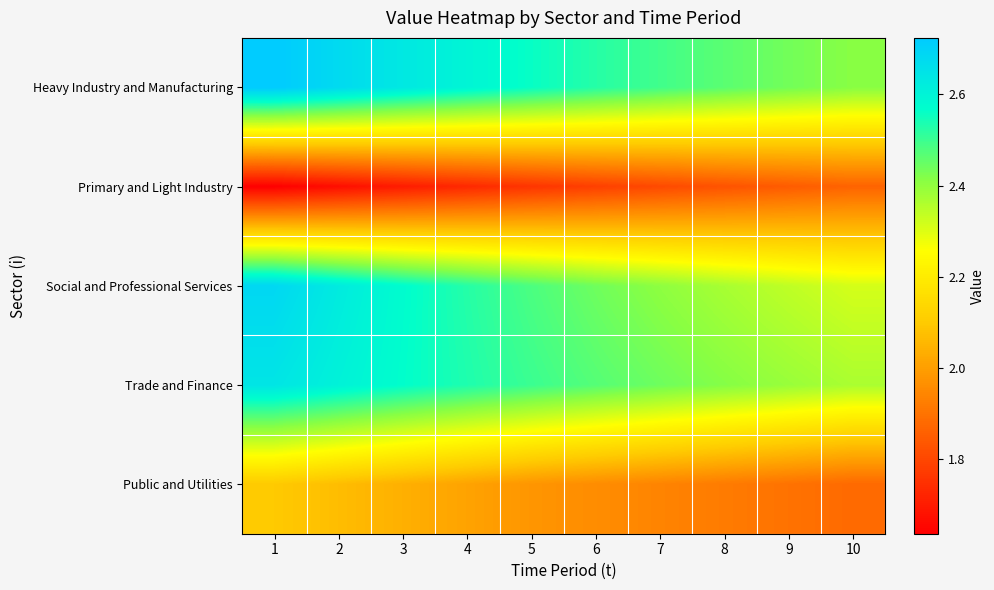

At how many categories does at least one series exceed 2?

10